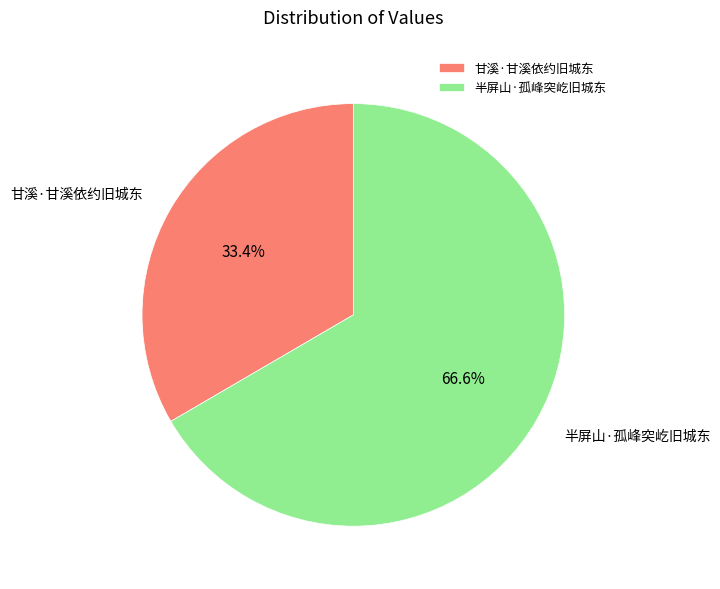

To the nearest percent, what is the combined percentage of 半屏山·孤峰突屹旧城东 and 甘溪·甘溪依约旧城东?

100%